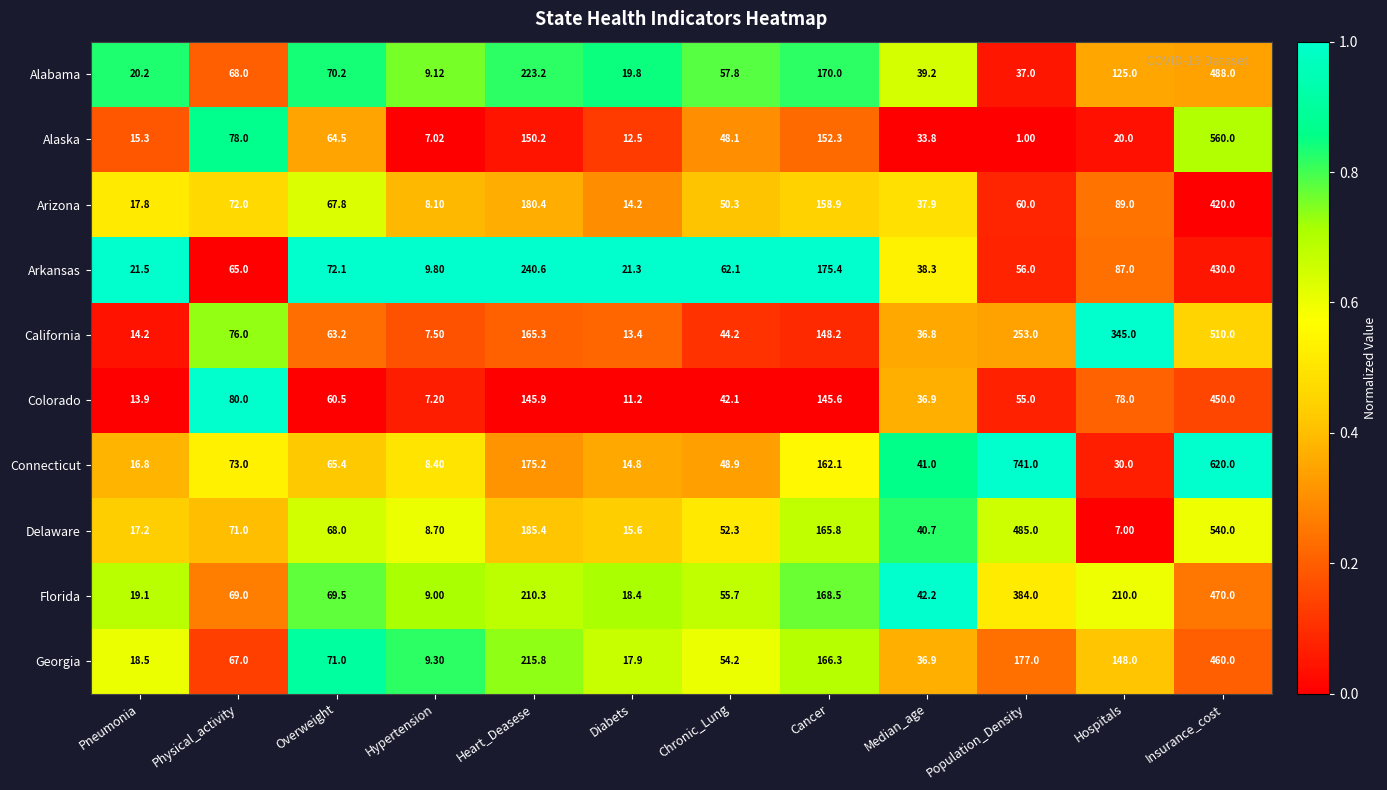

Which category has the highest value across all series?

Population_Density